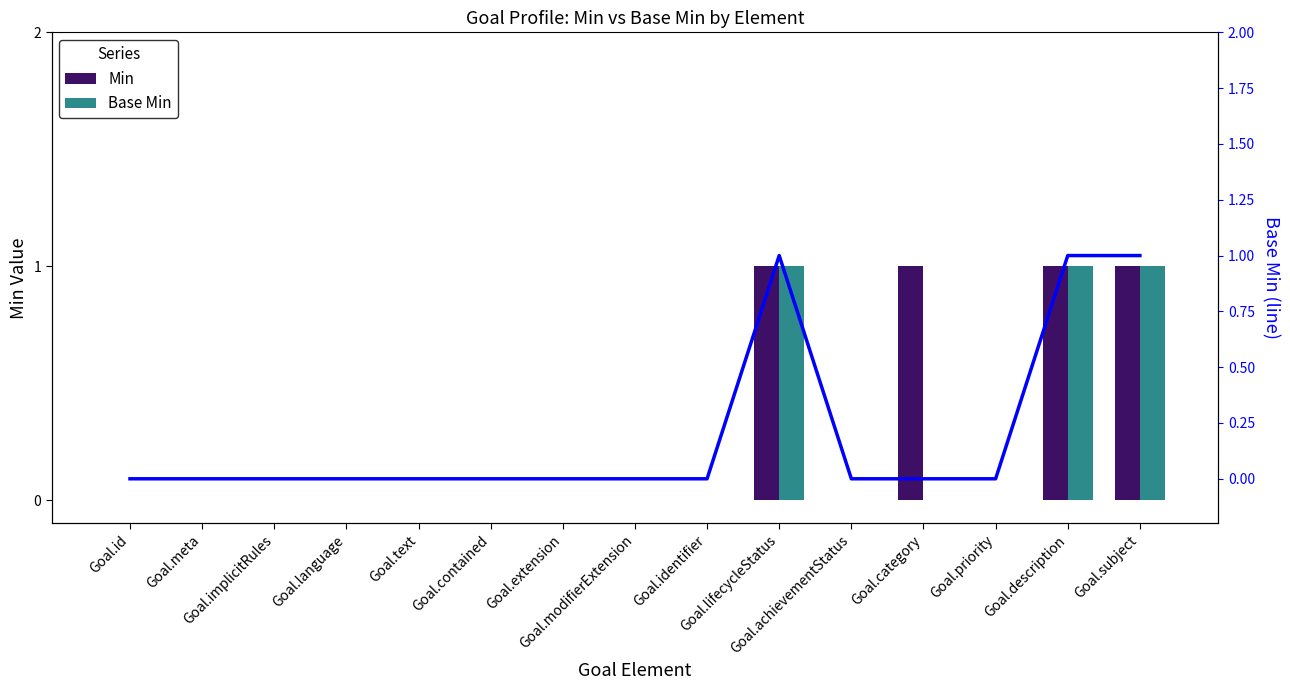

At which category does the chart reach its peak across all series?

Goal.lifecycleStatus